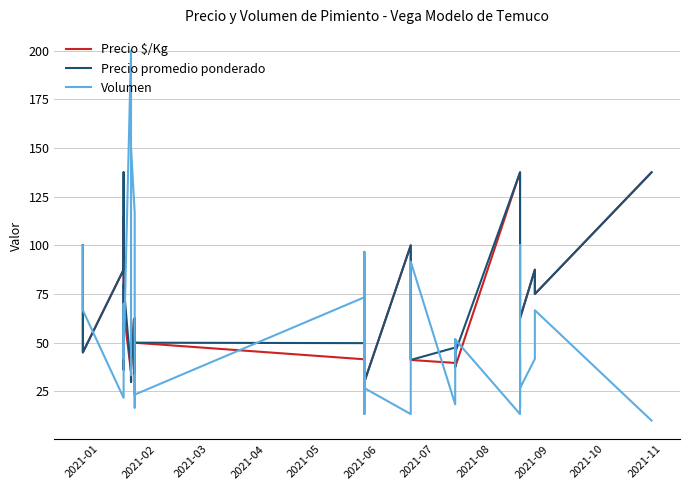

Where does the Volumen series first go above 41?

2021-01